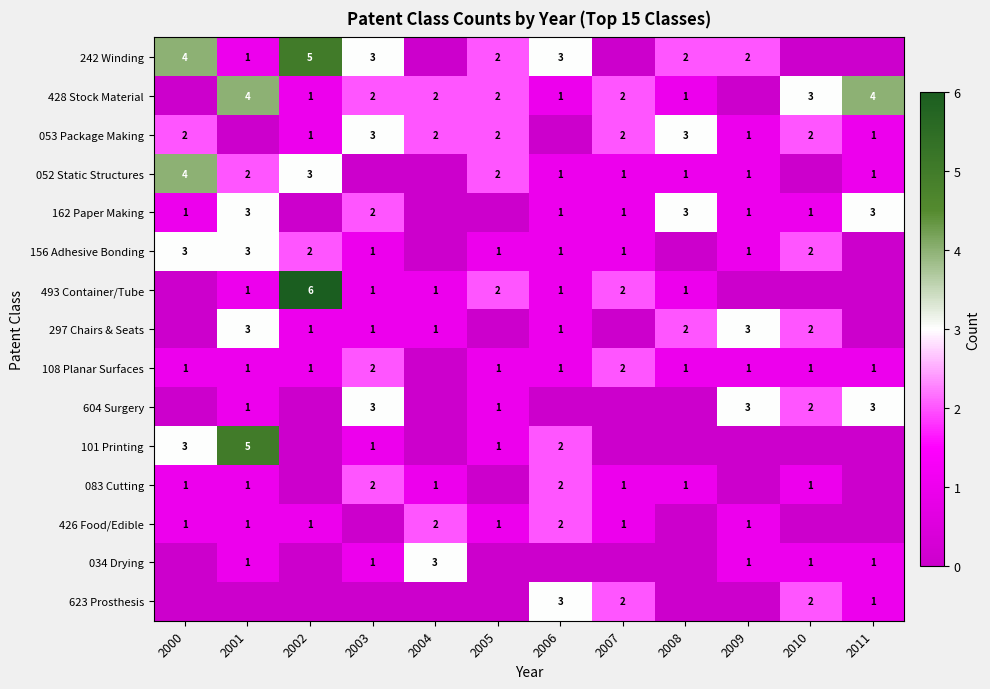

The 083 Cutting series shows 2 at 2004. True or false?

False